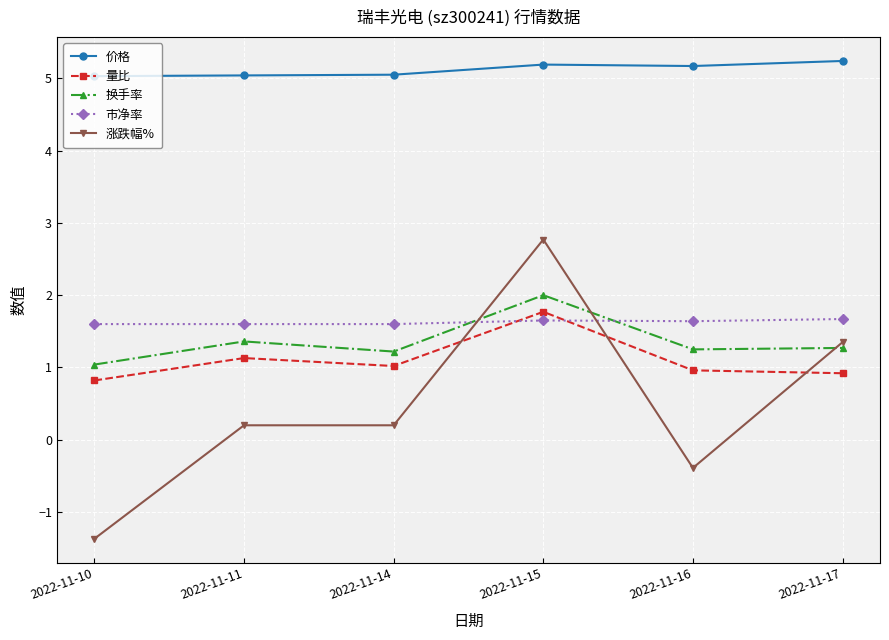

What is the maximum value for 换手率?

2.0